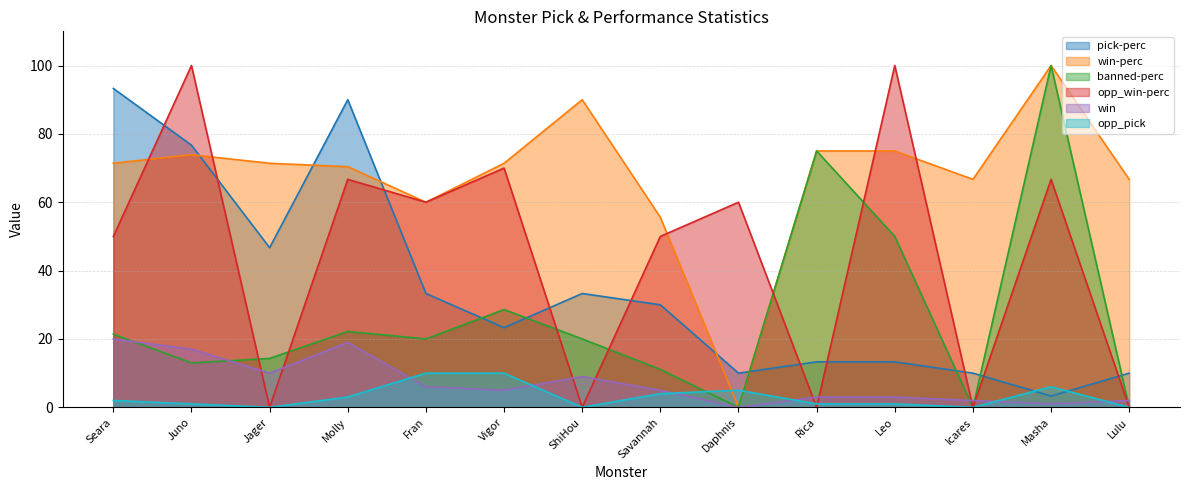

Read the banned-perc value at Seara.

21.4